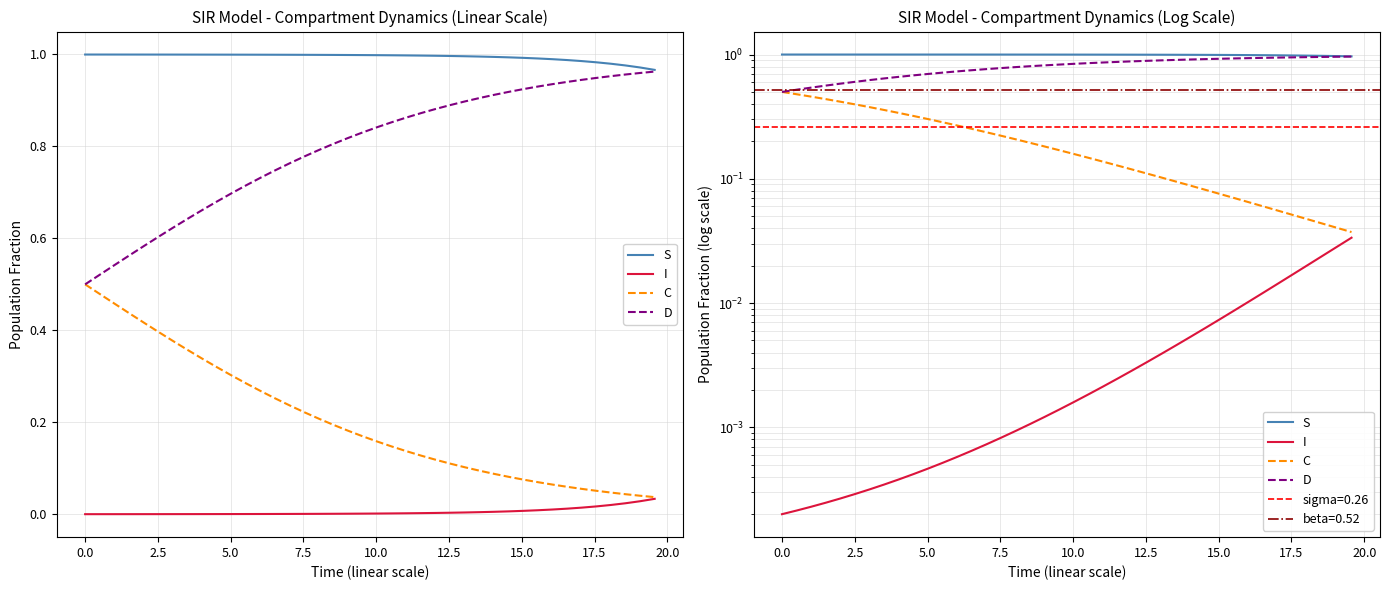

At how many categories does at least one series exceed 0?

40